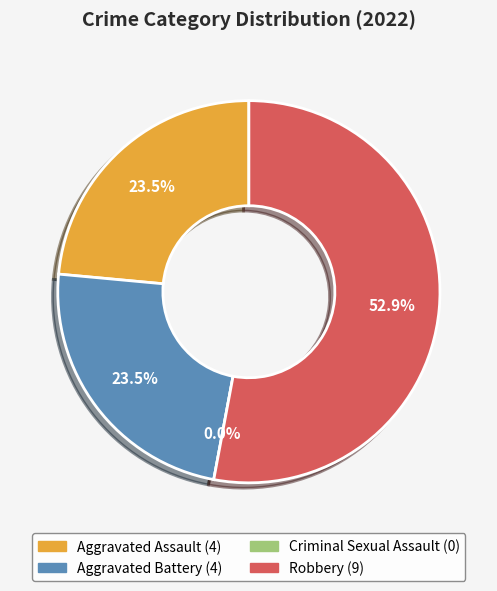

How many slices are in this pie chart?

4